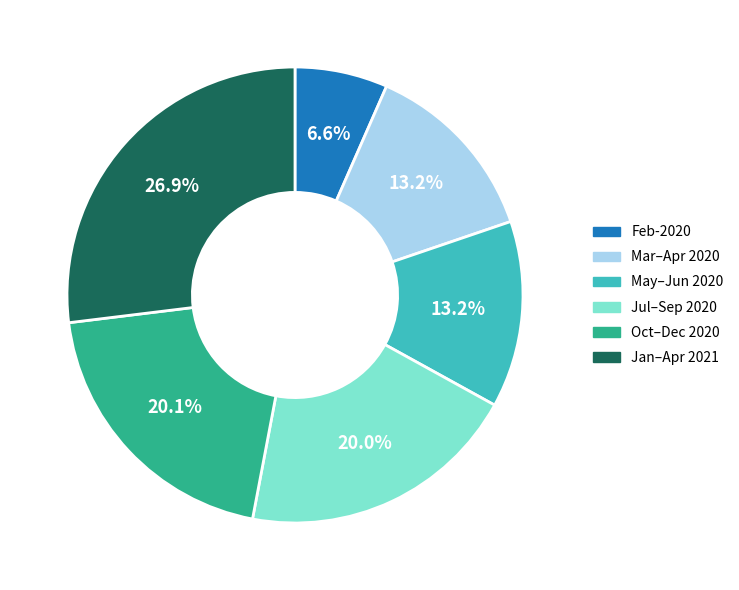

To the nearest percent, what is the average slice percentage?

17%